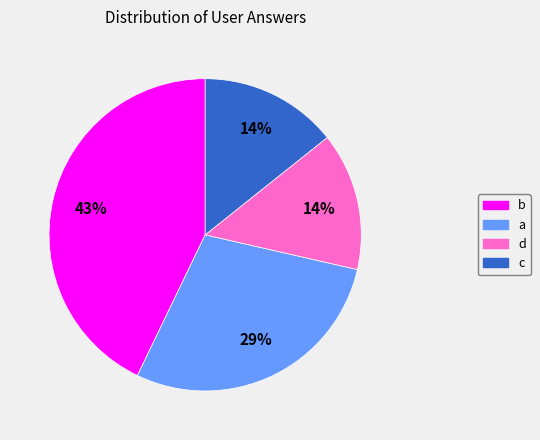

Between c and b, which is larger?

b